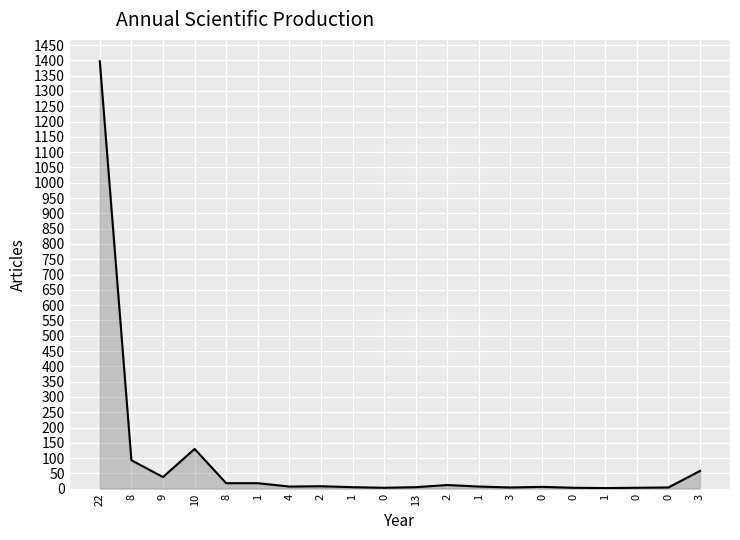

Does the chart have visible grid lines?

Yes